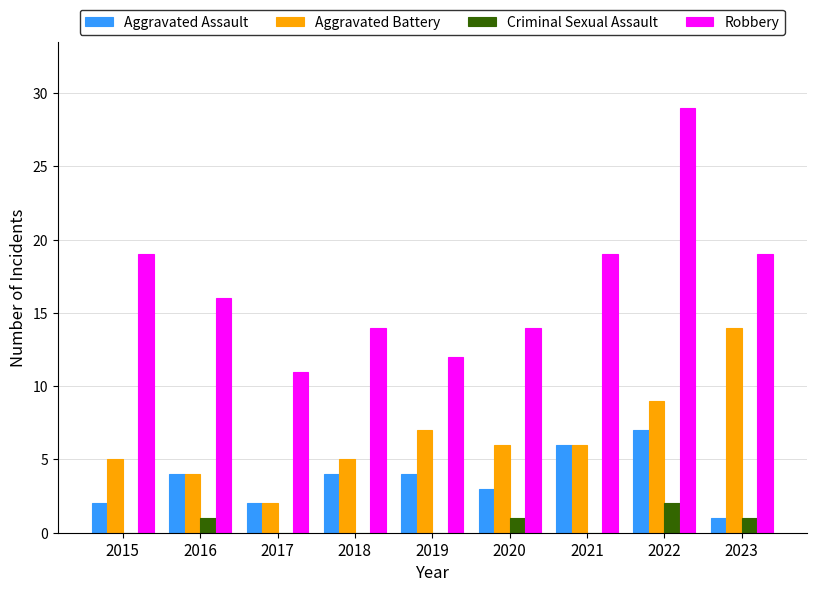

The value of Criminal Sexual Assault at 2018 is 0. True or false?

True